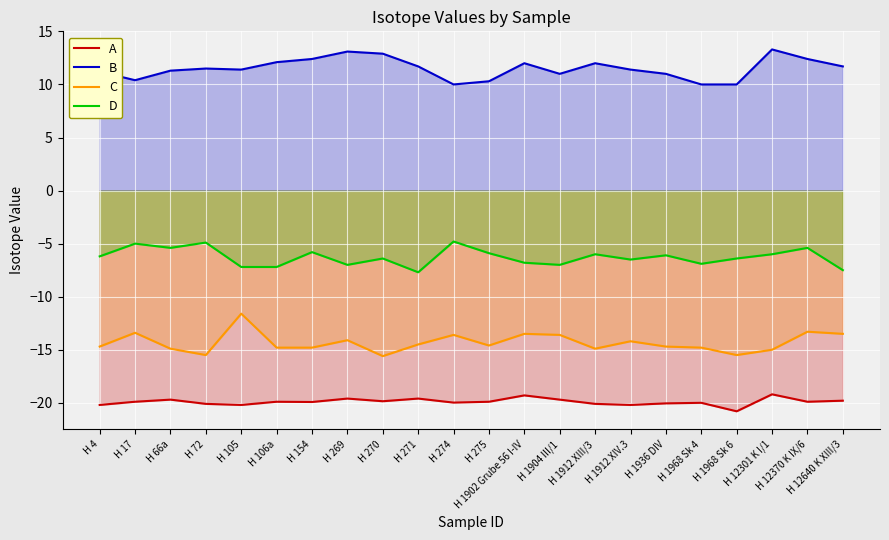

What is the greatest value displayed?

13.3